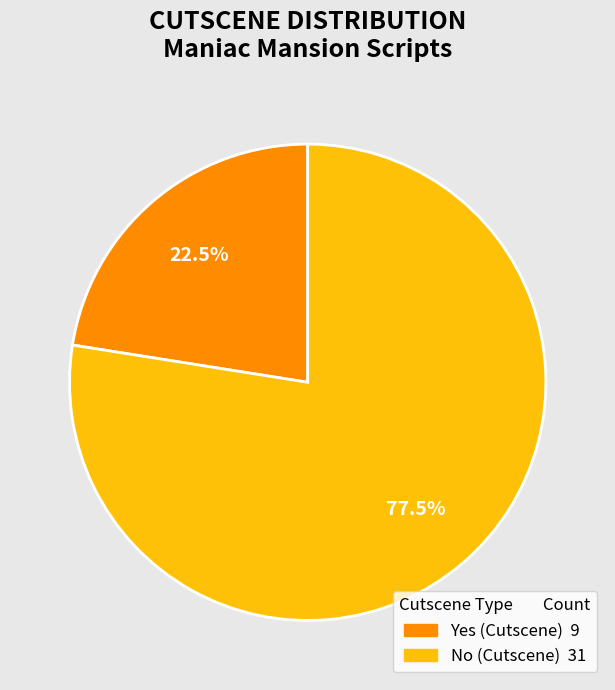

What percentage do Yes and No together represent?

100.0%